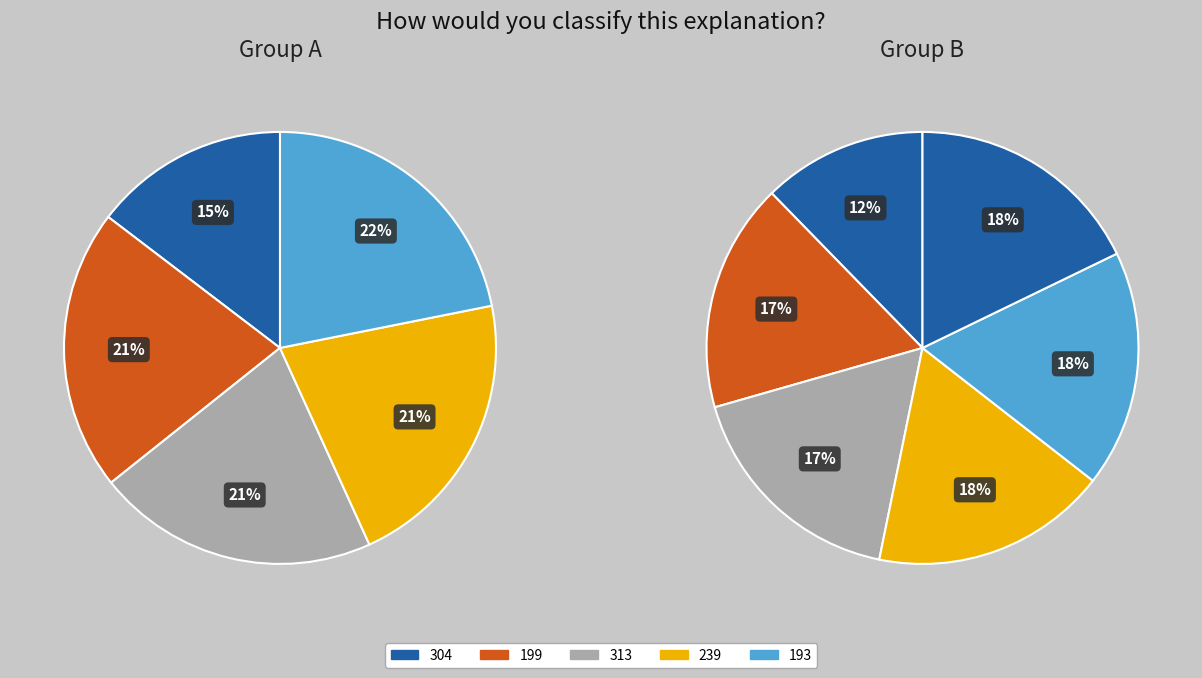

Which slice is the smallest?

304